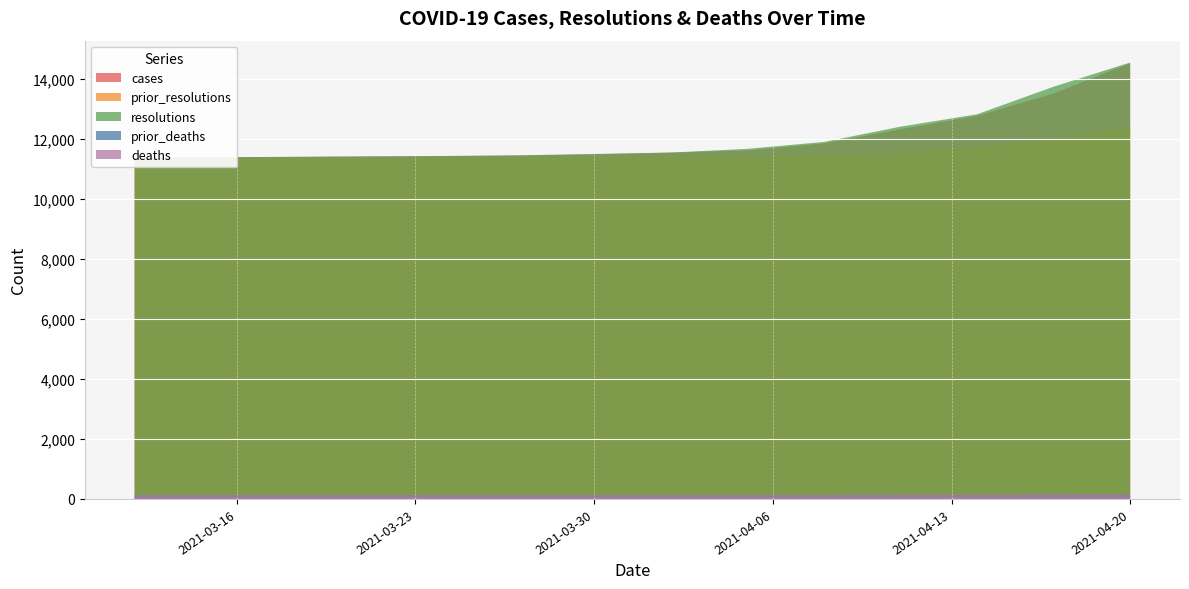

Reading left to right, transcribe all the data shown in this chart.

cases: 2021-03-12=11386	2021-03-15=11395	2021-03-18=11407	2021-03-21=11418	2021-03-24=11432	2021-03-27=11452	2021-03-30=11490	2021-04-02=11550	2021-04-05=11627	2021-04-08=11861	2021-04-11=12329	2021-04-14=12779	2021-04-17=13521	2021-04-20=14531
prior_resolutions: 2021-03-12=11349	2021-03-15=11354	2021-03-18=11360	2021-03-21=11367	2021-03-24=11375	2021-03-27=11383	2021-03-30=11397	2021-04-02=11416	2021-04-05=11438	2021-04-08=11471	2021-04-11=11552	2021-04-14=11759	2021-04-17=12008	2021-04-20=12416
resolutions: 2021-03-12=11388	2021-03-15=11397	2021-03-18=11408	2021-03-21=11425	2021-03-24=11438	2021-03-27=11460	2021-03-30=11506	2021-04-02=11552	2021-04-05=11676	2021-04-08=11905	2021-04-11=12416	2021-04-14=12828	2021-04-17=13749	2021-04-20=14556
prior_deaths: 2021-03-12=128	2021-03-15=128	2021-03-18=128	2021-03-21=128	2021-03-24=128	2021-03-27=128	2021-03-30=128	2021-04-02=128	2021-04-05=128	2021-04-08=129	2021-04-11=131	2021-04-14=133	2021-04-17=140	2021-04-20=145
deaths: 2021-03-12=128	2021-03-15=128	2021-03-18=128	2021-03-21=128	2021-03-24=128	2021-03-27=129	2021-03-30=131	2021-04-02=131	2021-04-05=131	2021-04-08=135	2021-04-11=145	2021-04-14=148	2021-04-17=150	2021-04-20=150